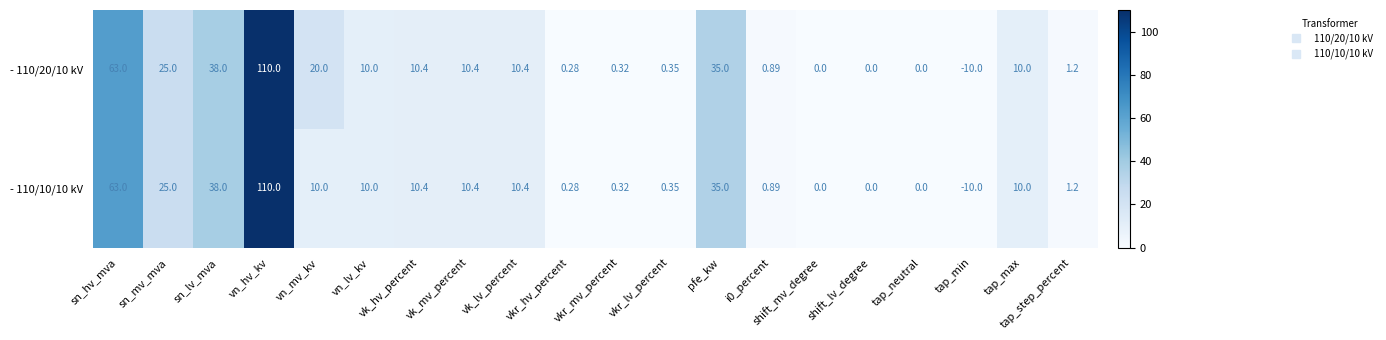

At which category does the chart reach its peak across all series?

vn_hv_kv